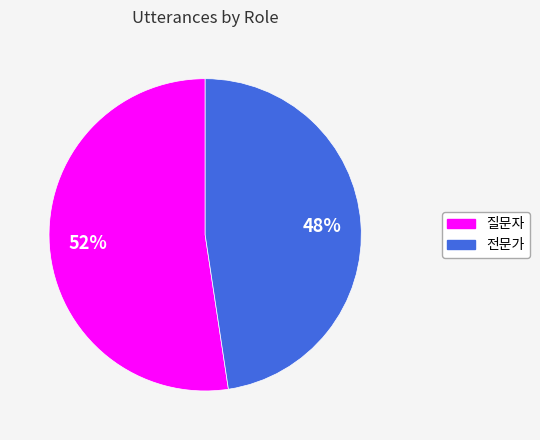

Rank the categories by value from lowest to highest.

전문가, 질문자